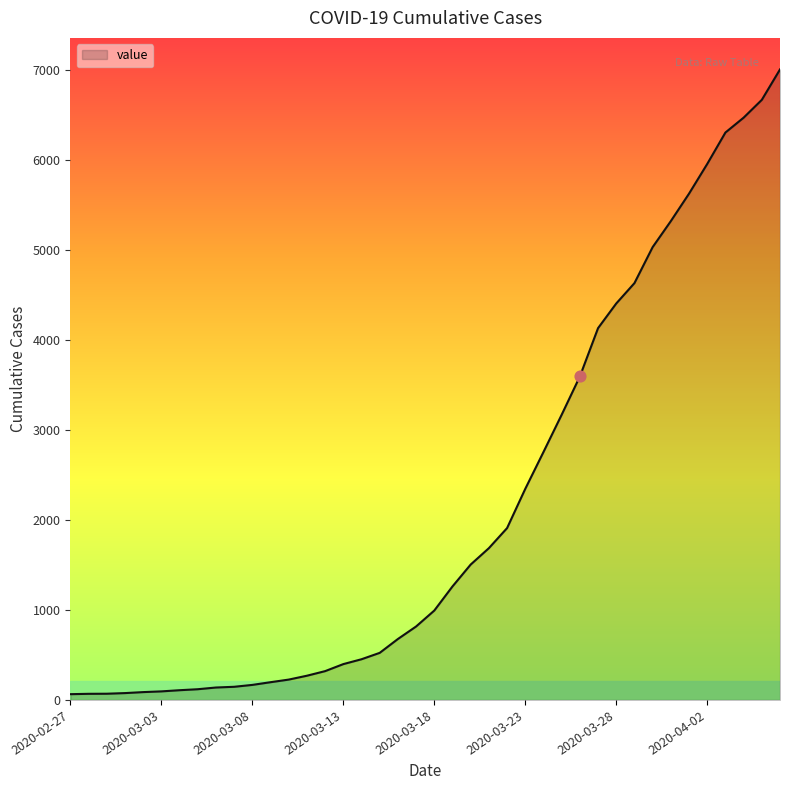

What is the greatest value displayed?

7004